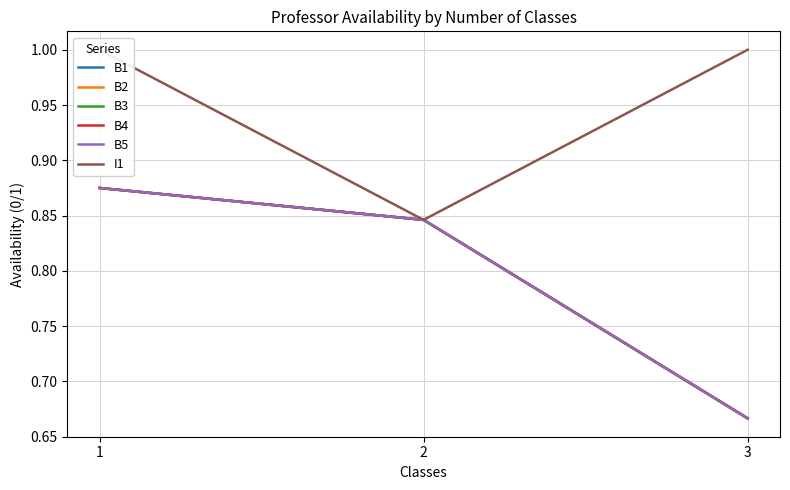

Rank the series at 1 from highest to lowest value.

I1, B1, B2, B3, B4, B5